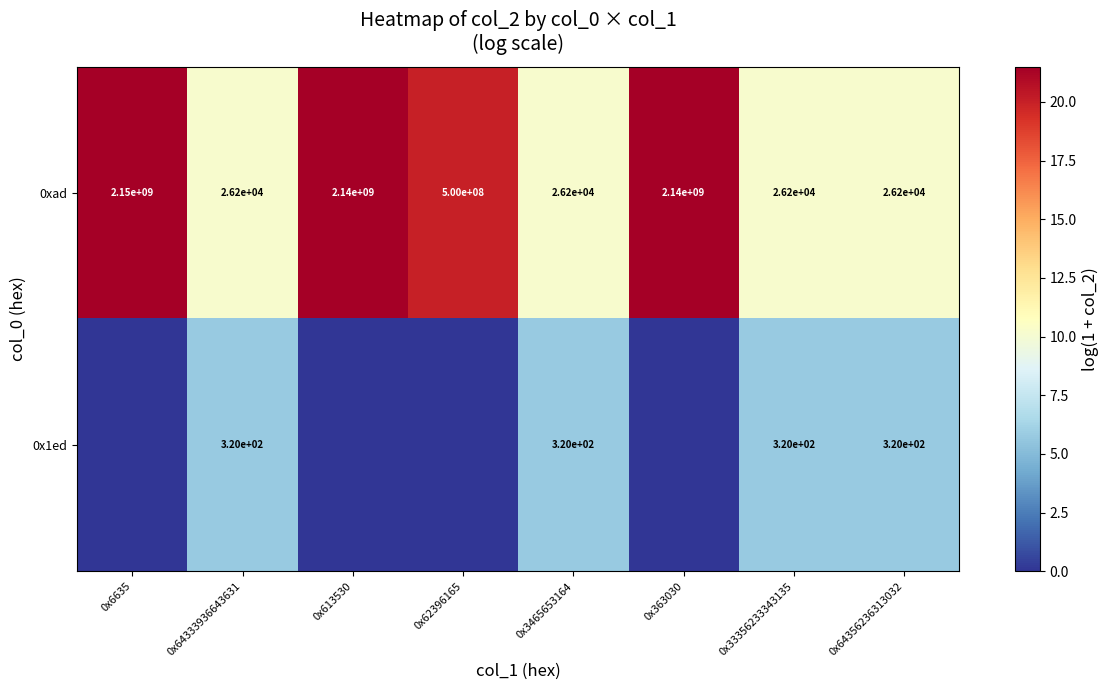

What is the difference between the 0xad values at 0x62396165 and 0x363030?

1640000000